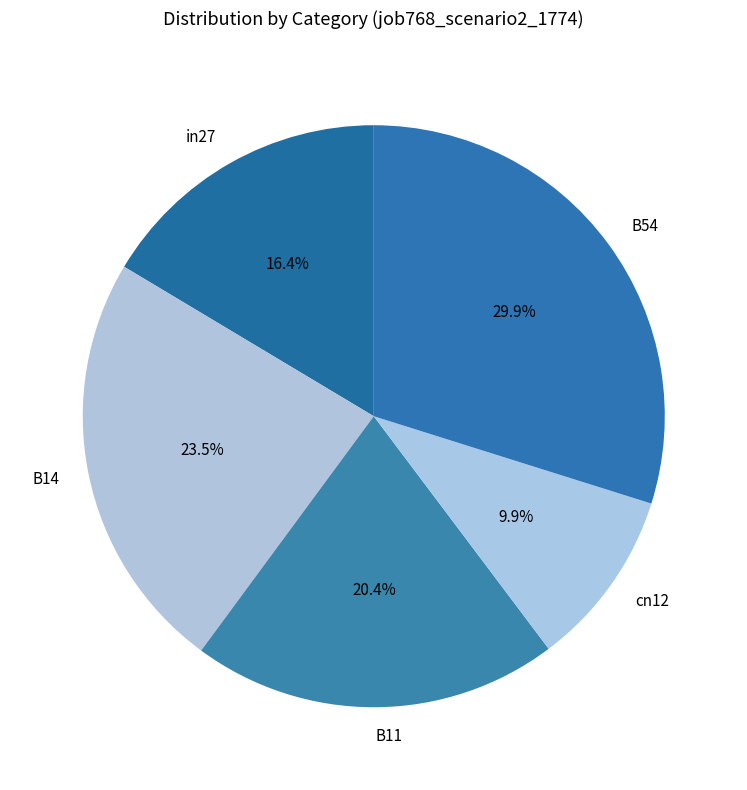

Rank the categories by value from highest to lowest.

B54, B14, B11, in27, cn12